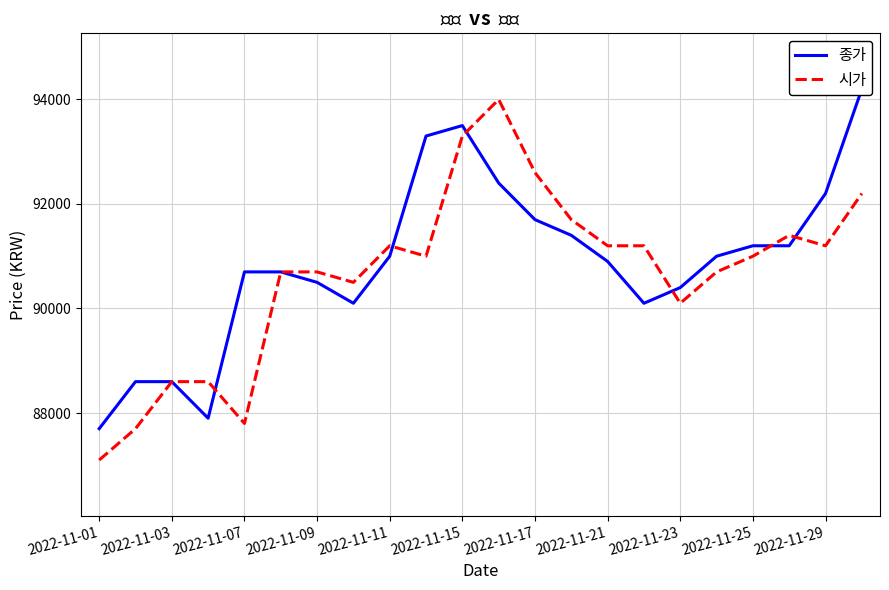

What is the maximum value for 시가?

94000